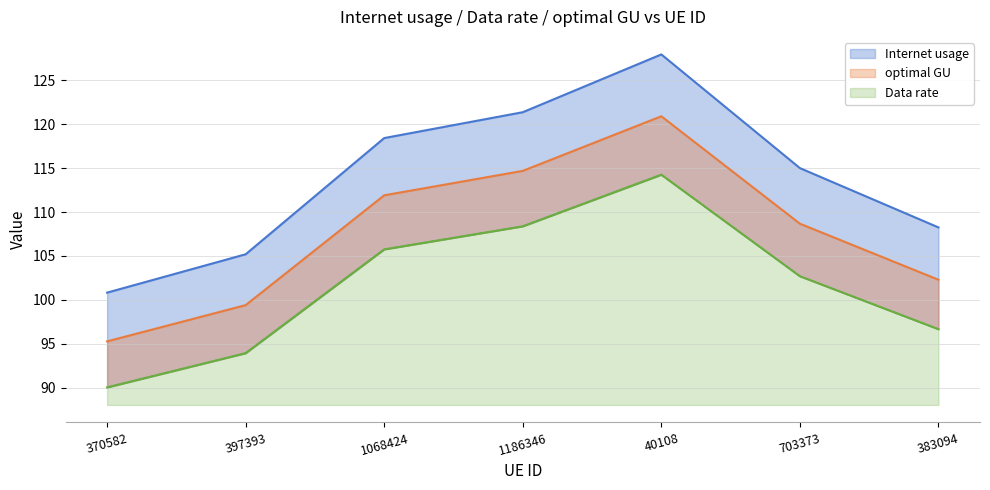

What is the smallest value displayed?

90.0